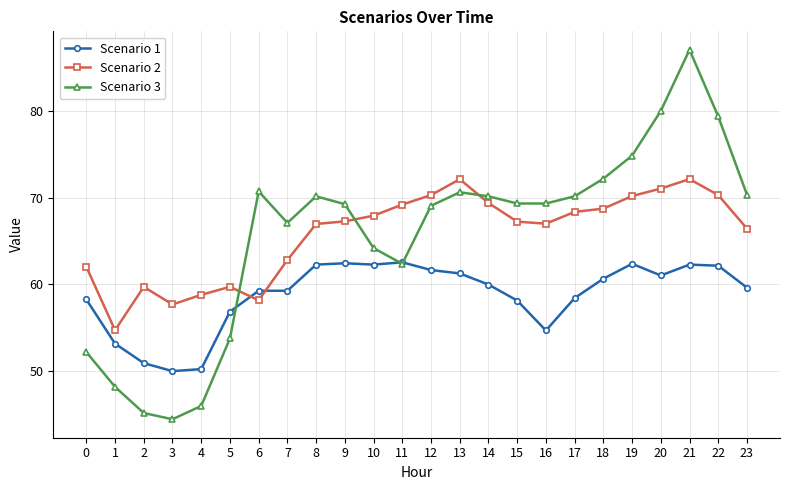

Rank the series by their maximum value, from highest to lowest.

Scenario 3, Scenario 2, Scenario 1